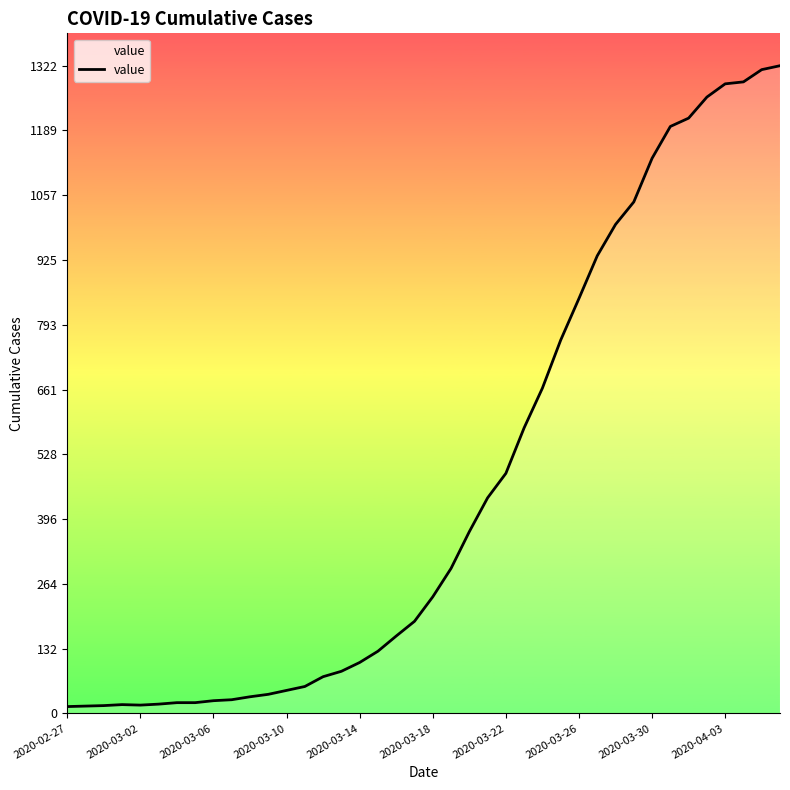

What is the greatest value displayed?

1322